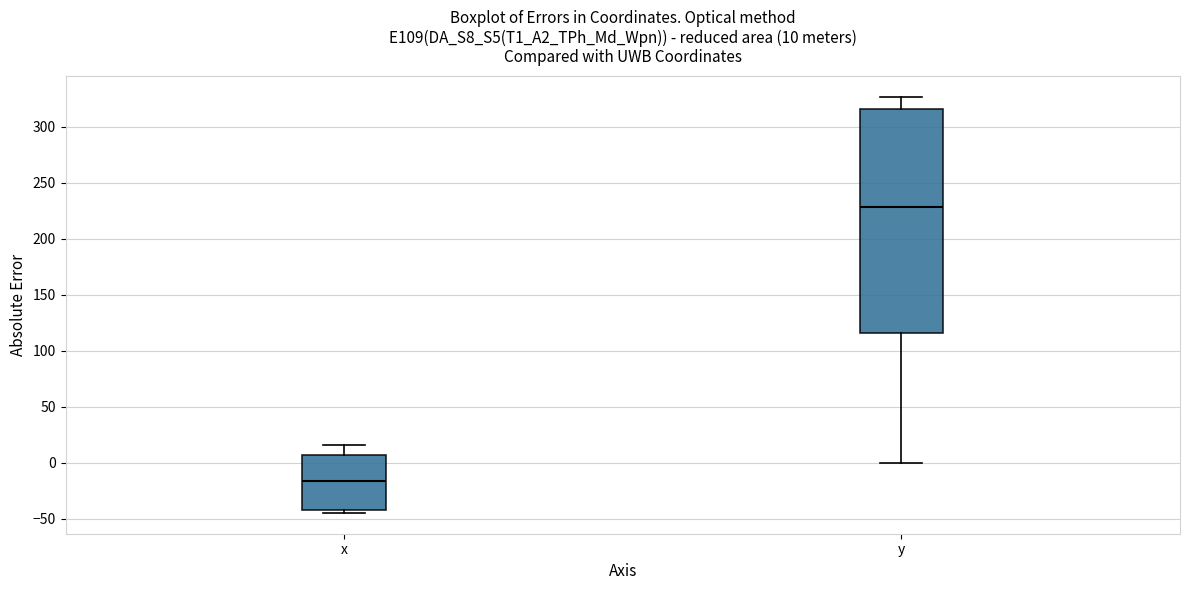

Which box's median line is the lowest?

x